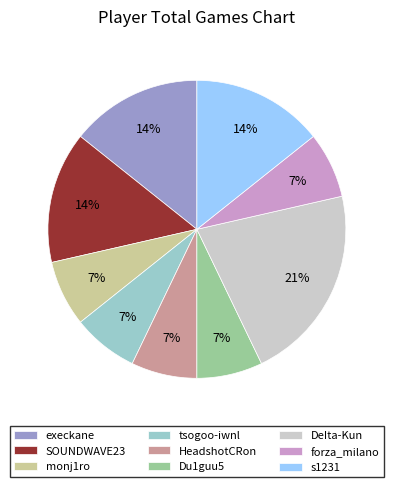

Is the sum of Du1guu5 and s1231 greater than half?

No